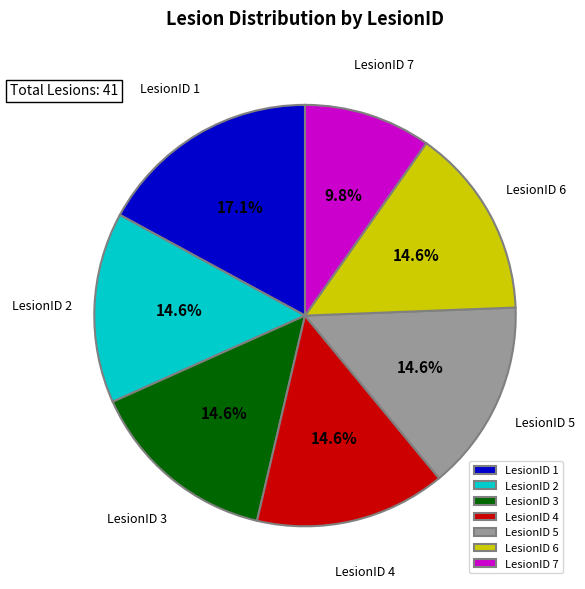

Approximately how many times larger is the value at LesionID 1 compared to LesionID 2?

1.2